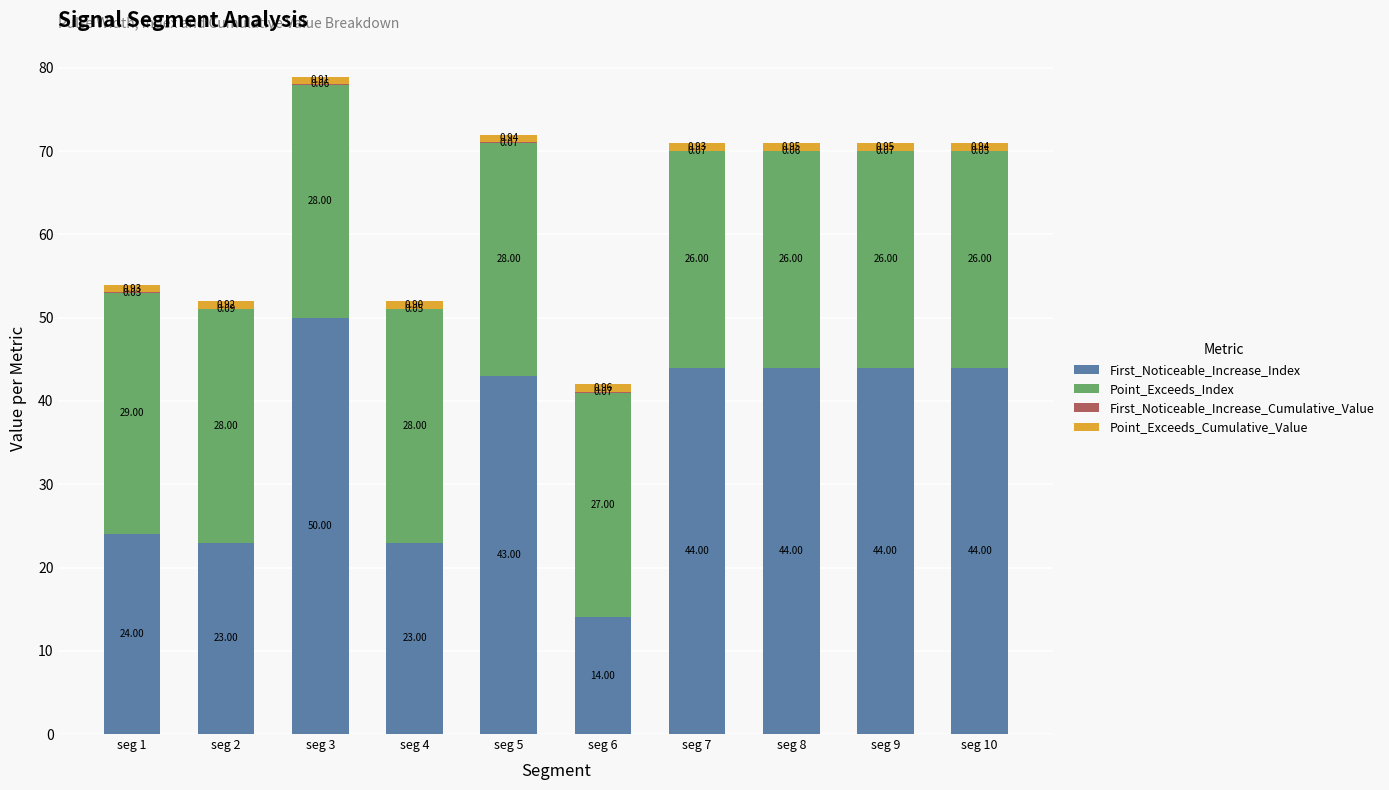

What is the total value across all series at seg 1?

54.0